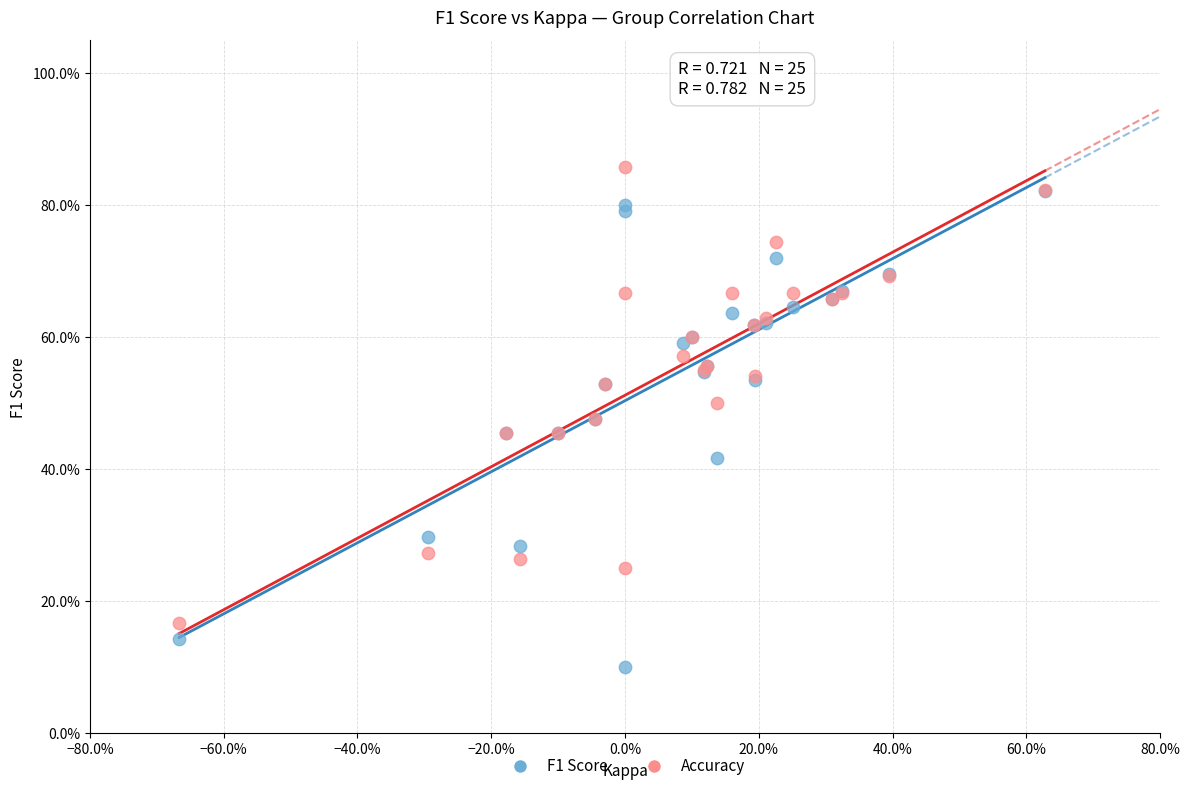

Which series contains the lowest Y value?

F1 Score